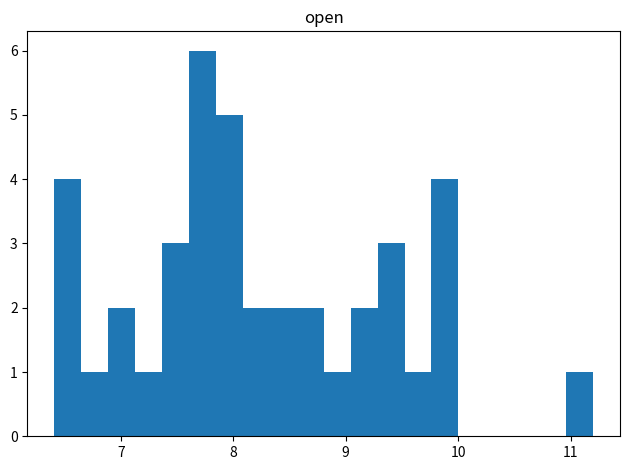

Around what value on the x-axis is the tallest bar? Give the approximate position of its centre, as read against the axis.

7.7